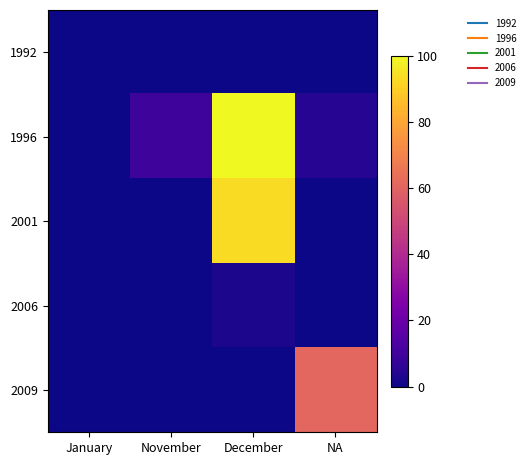

Between January and NA, which series saw the biggest shift?

2009